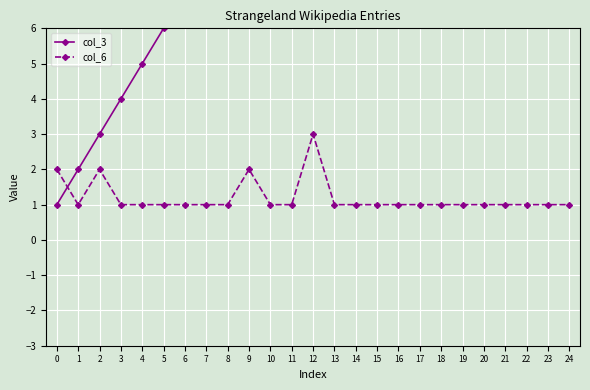

Which series ends up on top after the final intersection of col_6 and col_3?

col_3